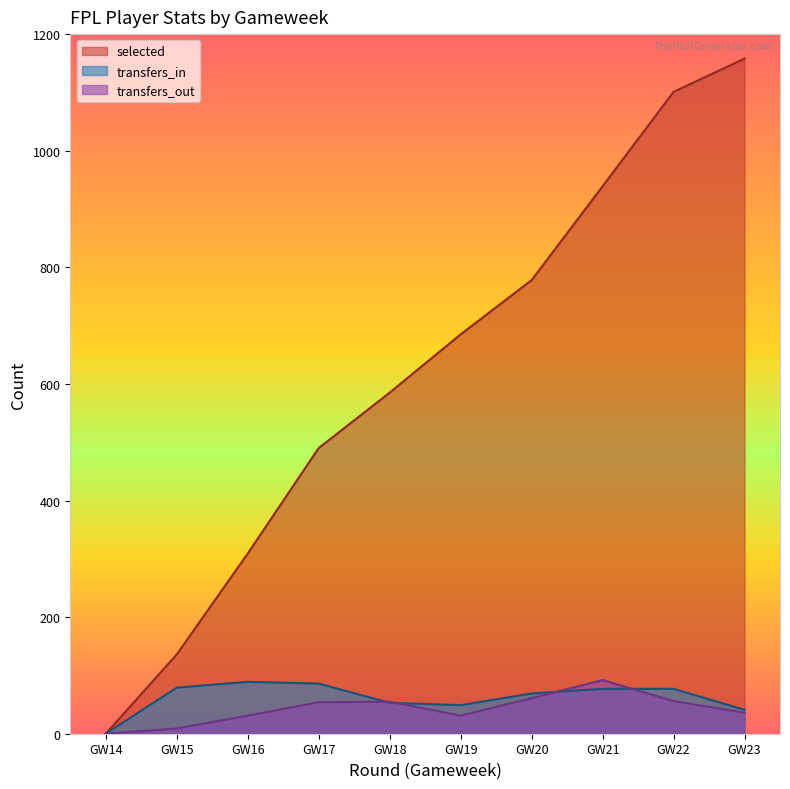

Which series has the widest spread of values?

selected